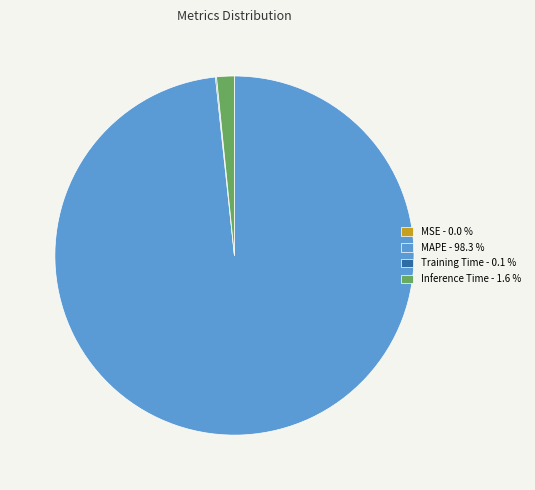

Does any single category account for the majority?

Yes